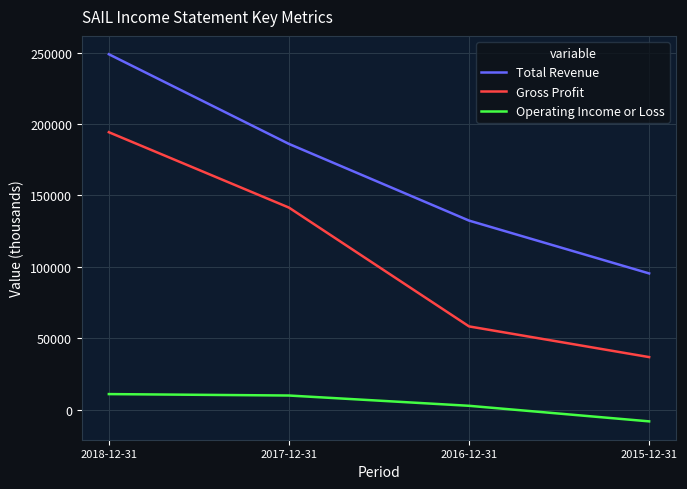

What is the minimum value shown in the chart?

-8200